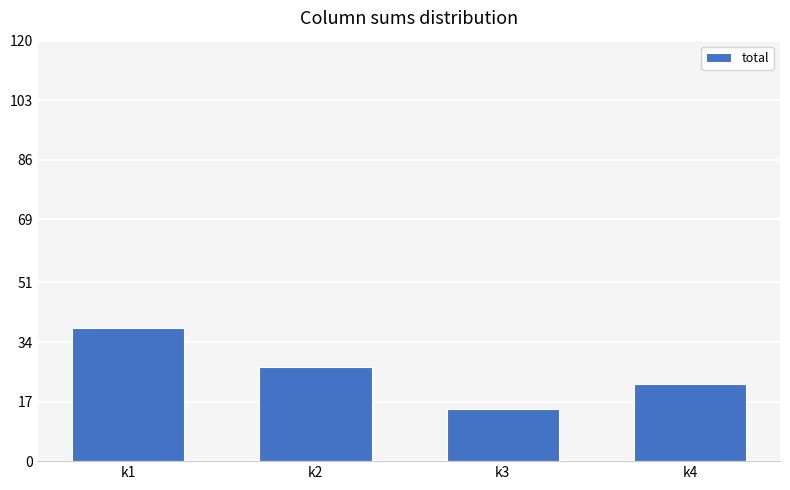

What is the smallest value displayed?

15